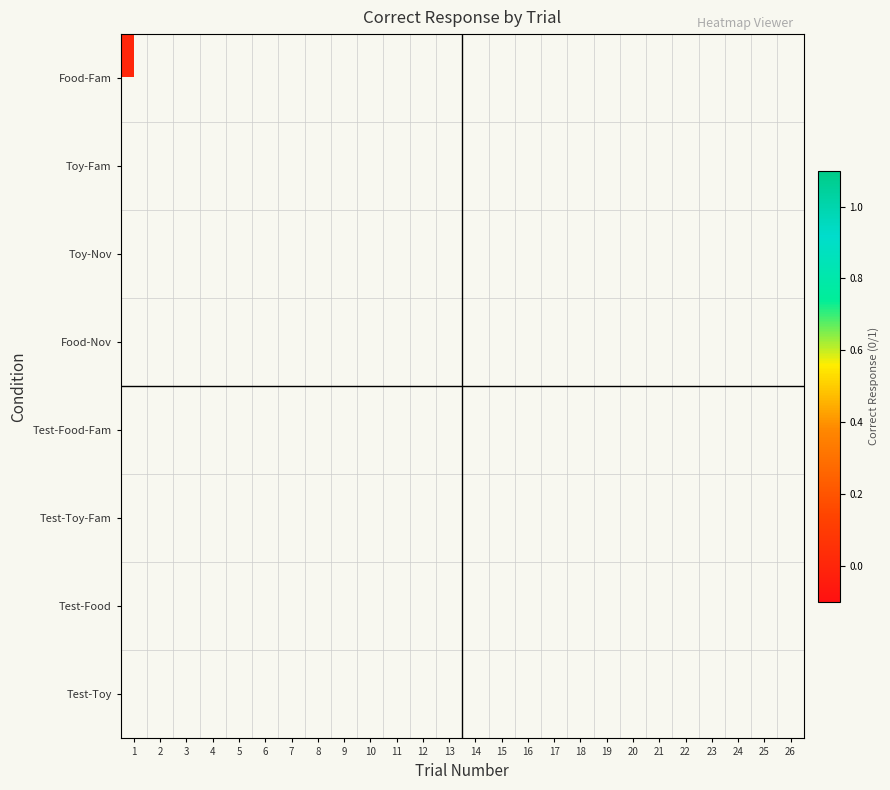

Which has a higher value, 22 or 14?

14